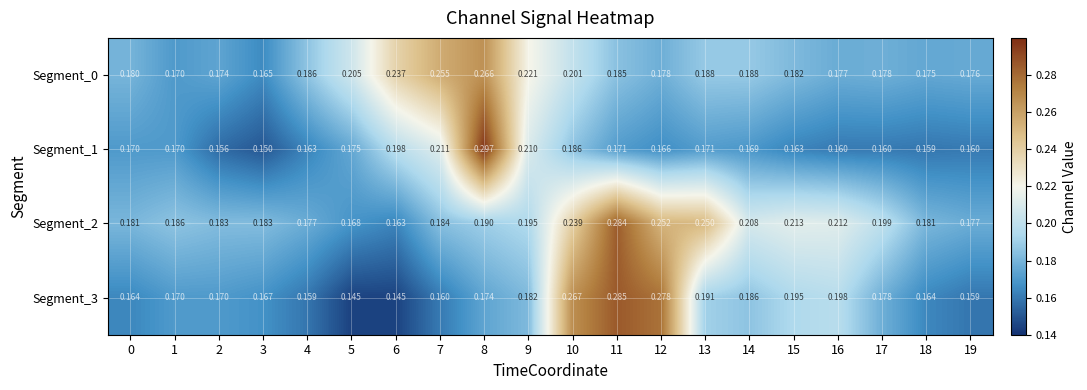

How many categories are shown in the chart?

20